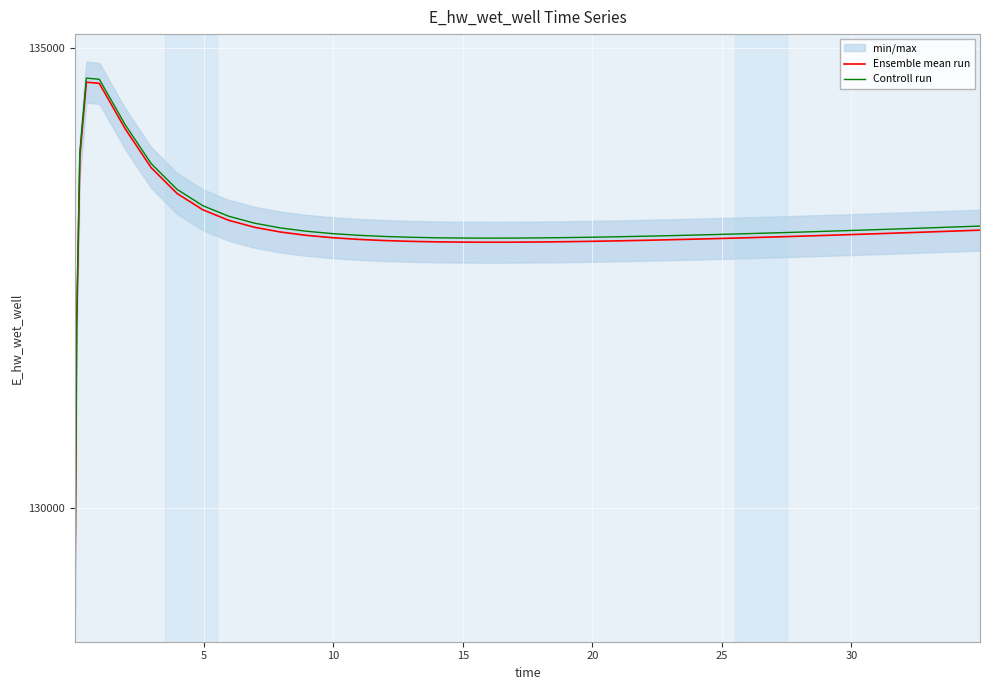

What is the highest value of the Ensemble mean run series?

134628.5